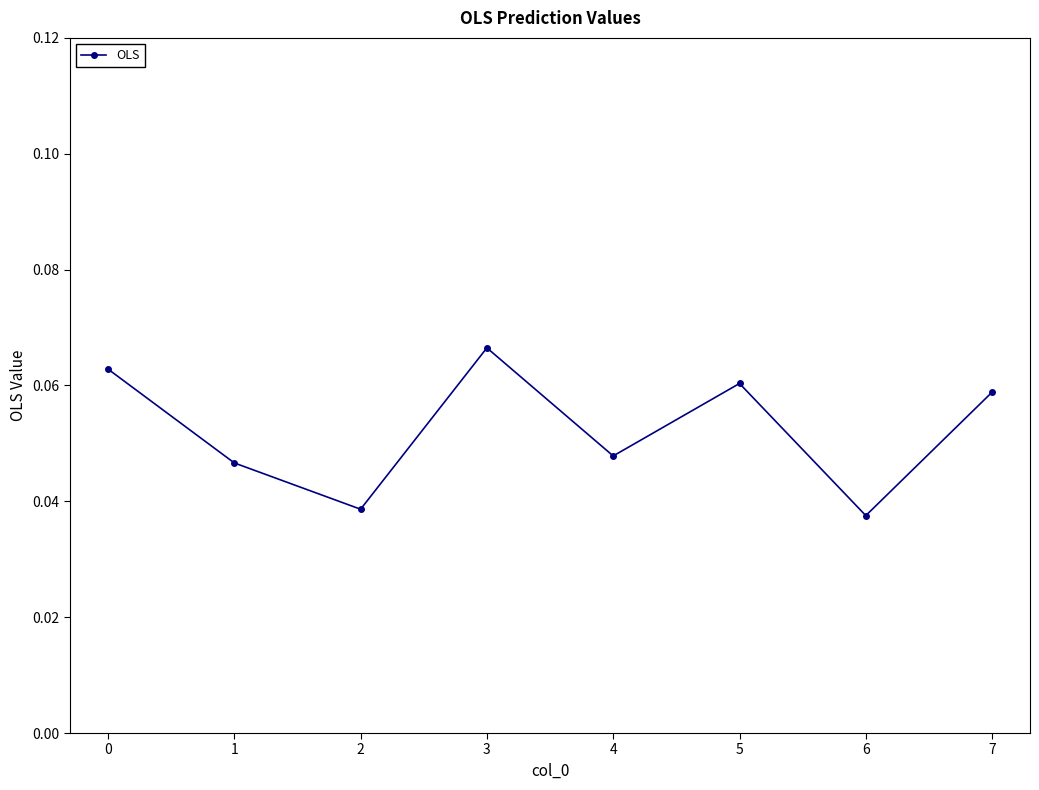

How many interior local peaks (higher than both neighbors) does the data have?

2